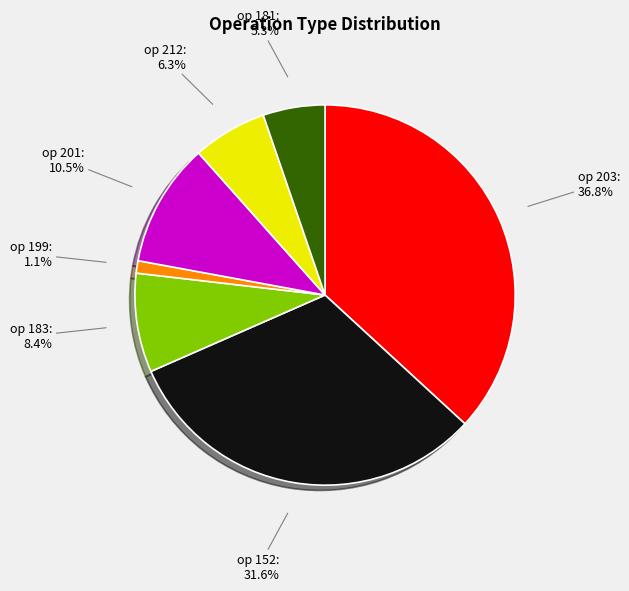

Does any single category account for the majority?

No